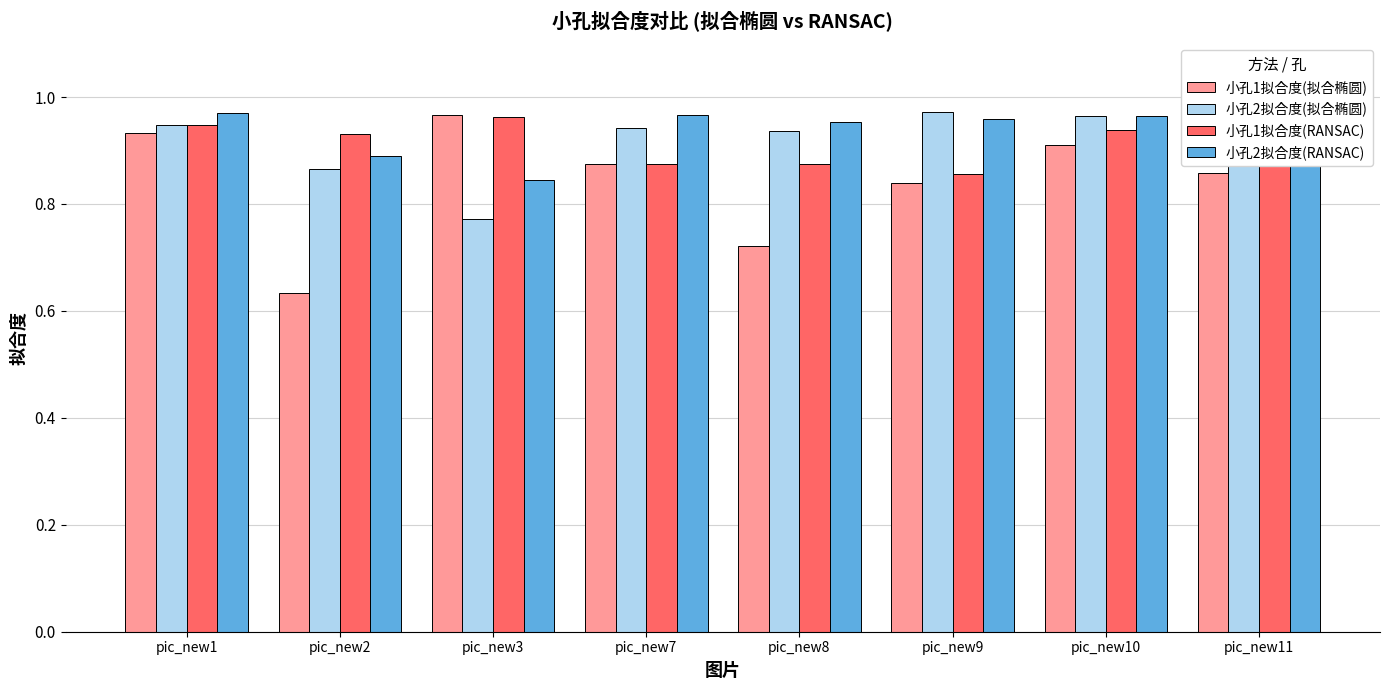

The 小孔2拟合度(RANSAC) series shows 1.0 at pic_new1. True or false?

True